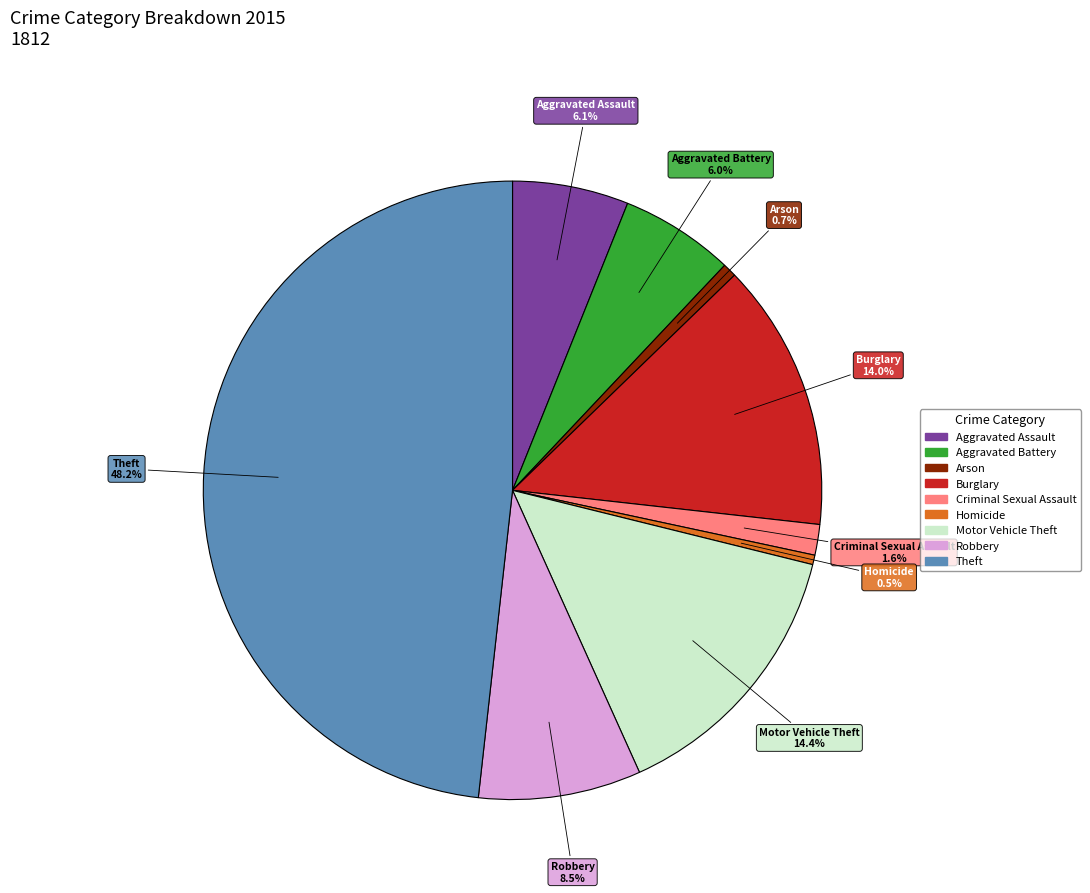

What is the largest slice in the pie chart?

Theft